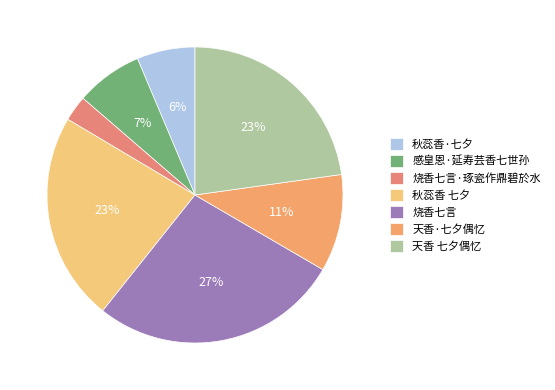

How many segments does this pie chart have?

7